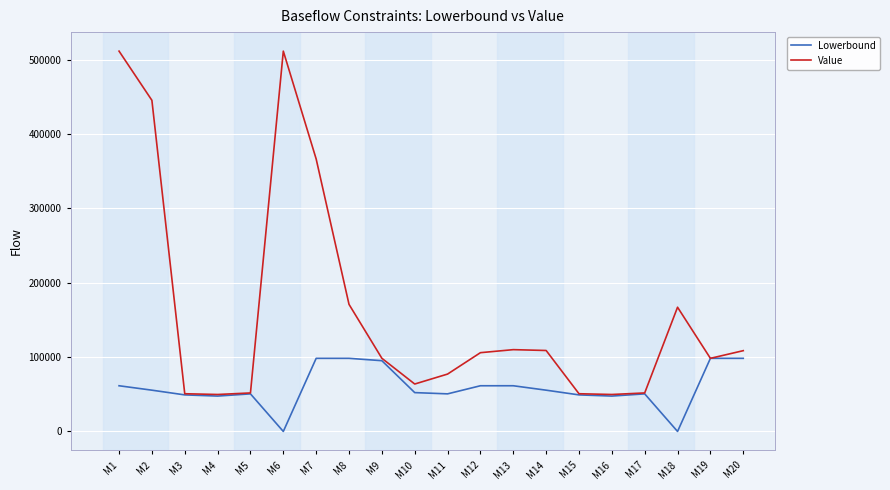

What is the total value across all series at M7?

464995.8